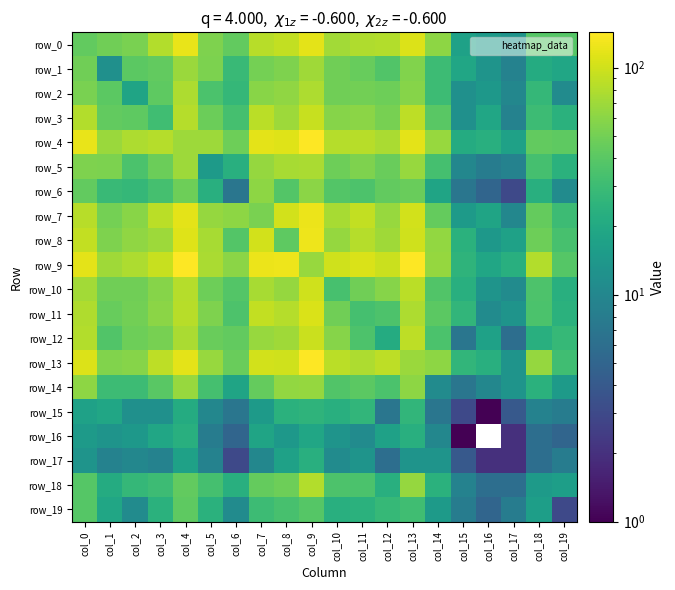

Which has a higher value, col_13 or col_1?

col_13